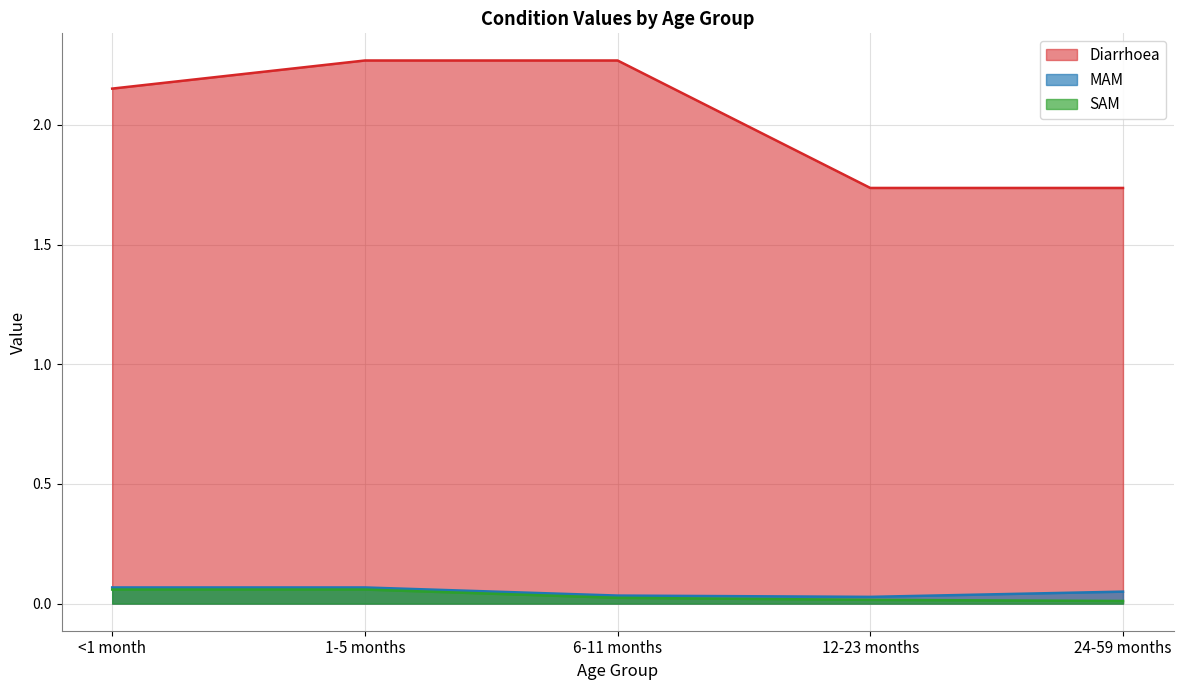

What are all the series names shown in the legend?

Diarrhoea, MAM, SAM